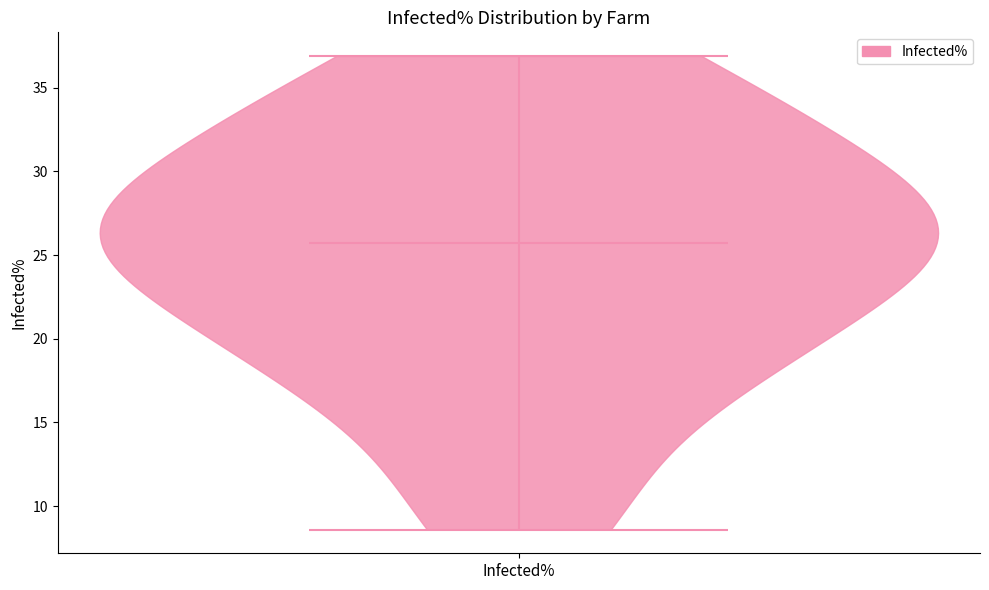

Read this violin plot against the y-axis: where its median line is, and the lowest and highest points the violin reaches. The values are not printed on the chart, so give them approximately, as read against the axis.

median line 25.5, lowest point 8.5, highest point 37.0